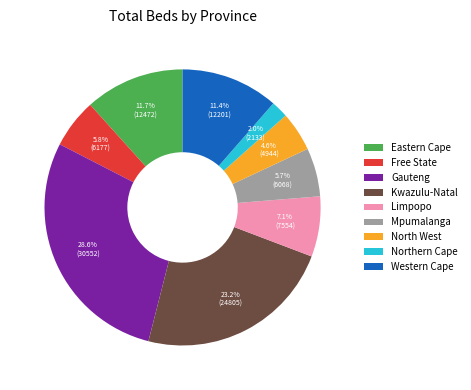

To the nearest percent, what portion does Northern Cape represent?

2%